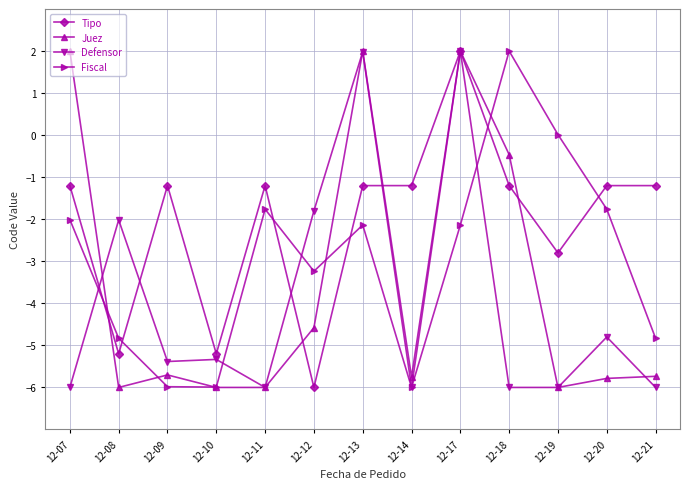

At which label does Fiscal reach its peak?

12-18